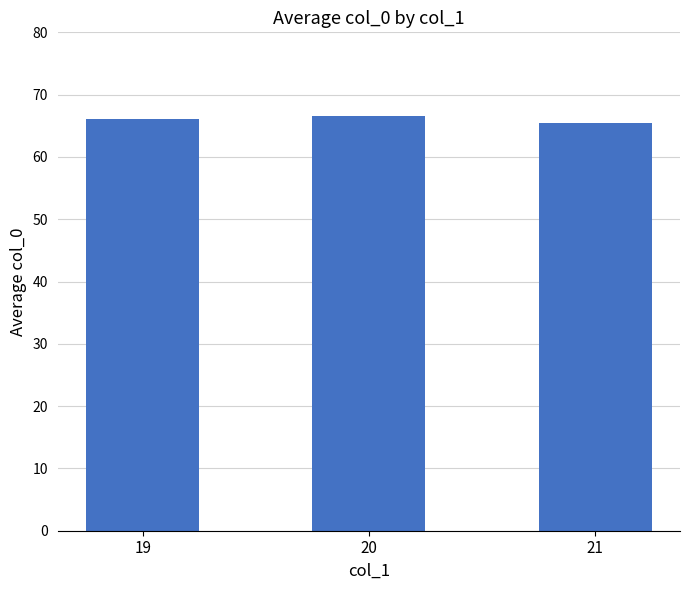

What is the ratio of the value at 20 to the value at 21?

1.0